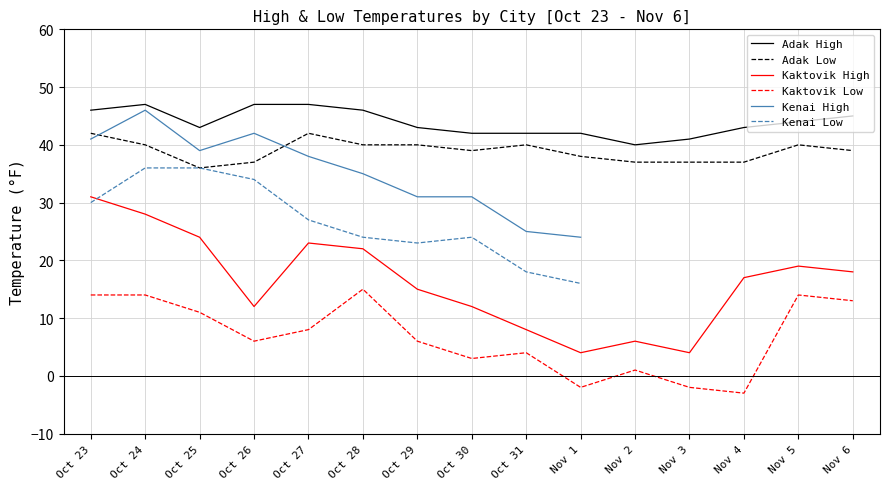

List the labels in order of Adak Low value, largest first.

Oct 23, Oct 27, Oct 24, Oct 28, Oct 29, Oct 31, Nov 5, Oct 30, Nov 6, Nov 1, Oct 26, Nov 2, Nov 3, Nov 4, Oct 25